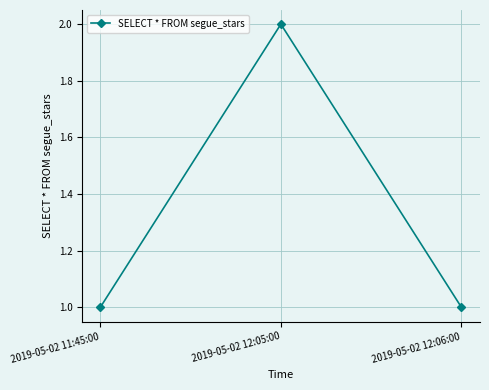

What is the value of the 1st point from the left?

1